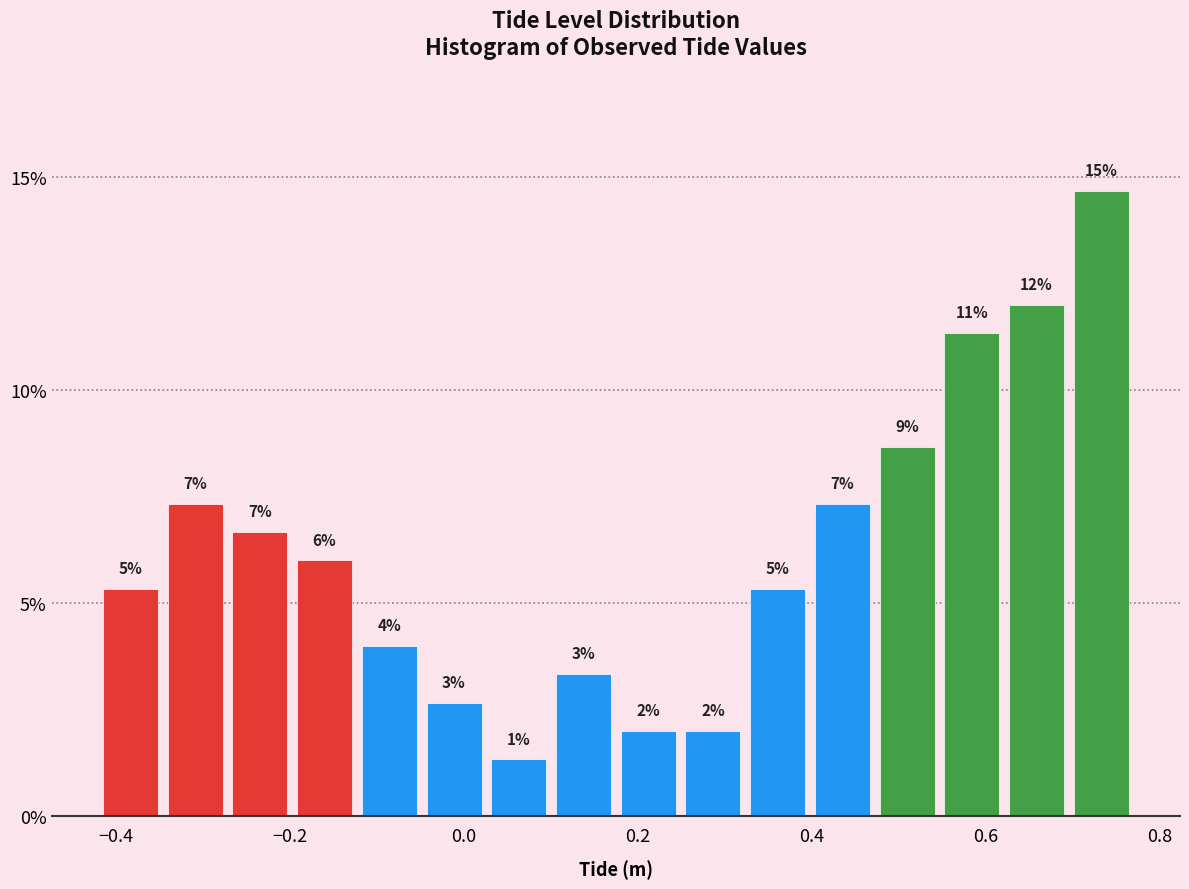

Read against the x-axis, roughly where is the centre of the tallest bar?

0.74